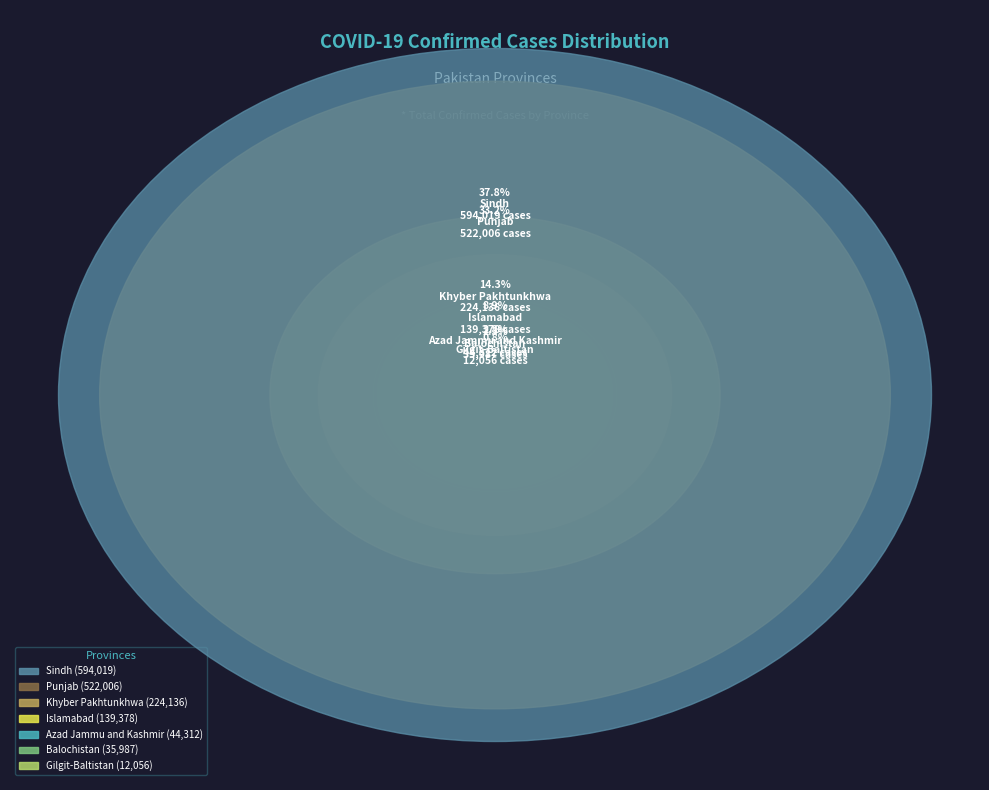

Which category has the biggest portion of the pie?

Sindh